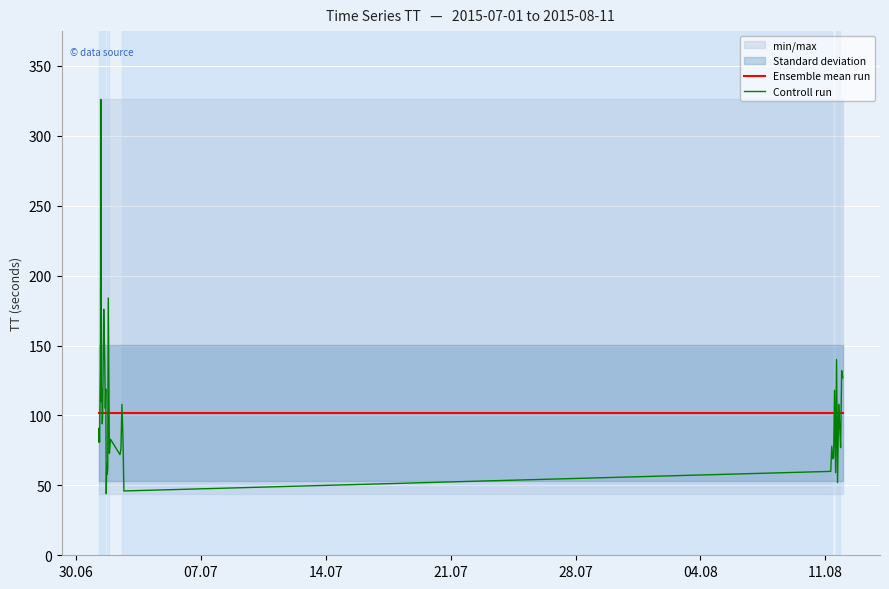

What is the minimum value shown in the chart?

44.0